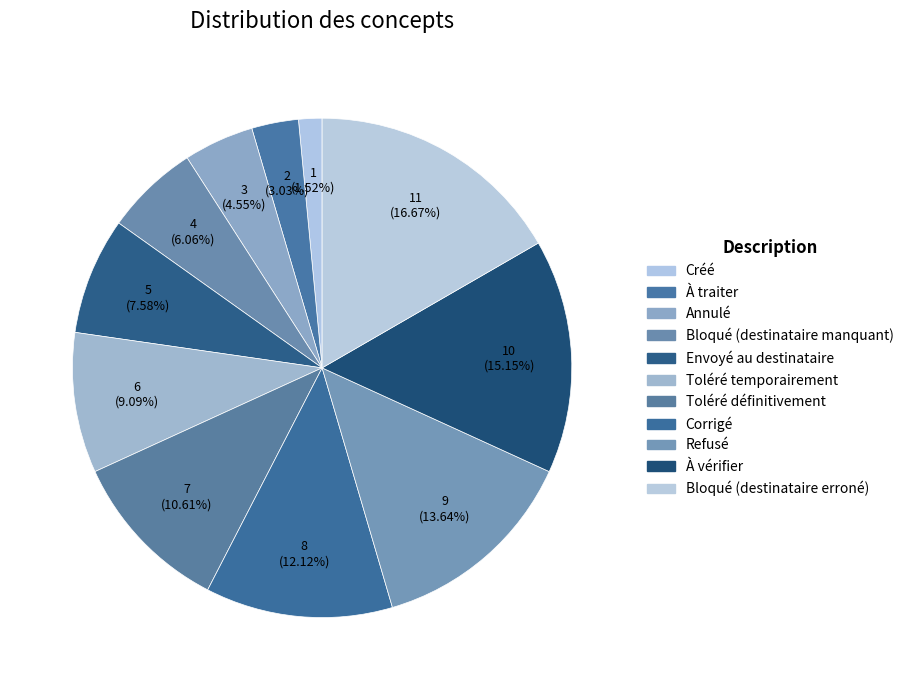

Count the number of slices in the pie.

11